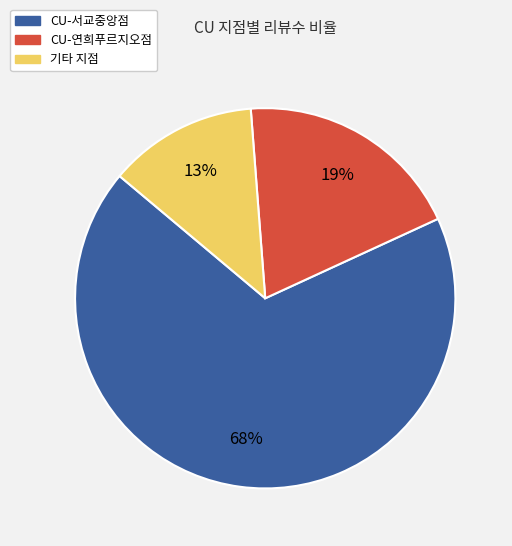

To the nearest percent, what is the difference between the largest and smallest slice percentages?

55%